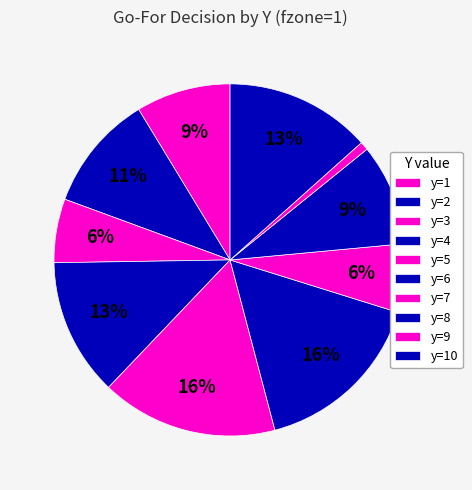

Count the number of slices in the pie.

10